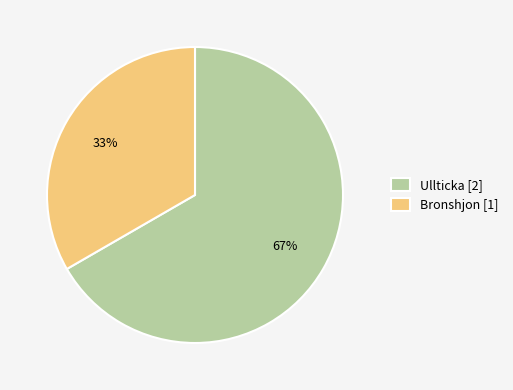

What is the ratio of the value at Bronshjon [1] to the value at Ullticka [2]?

0.5